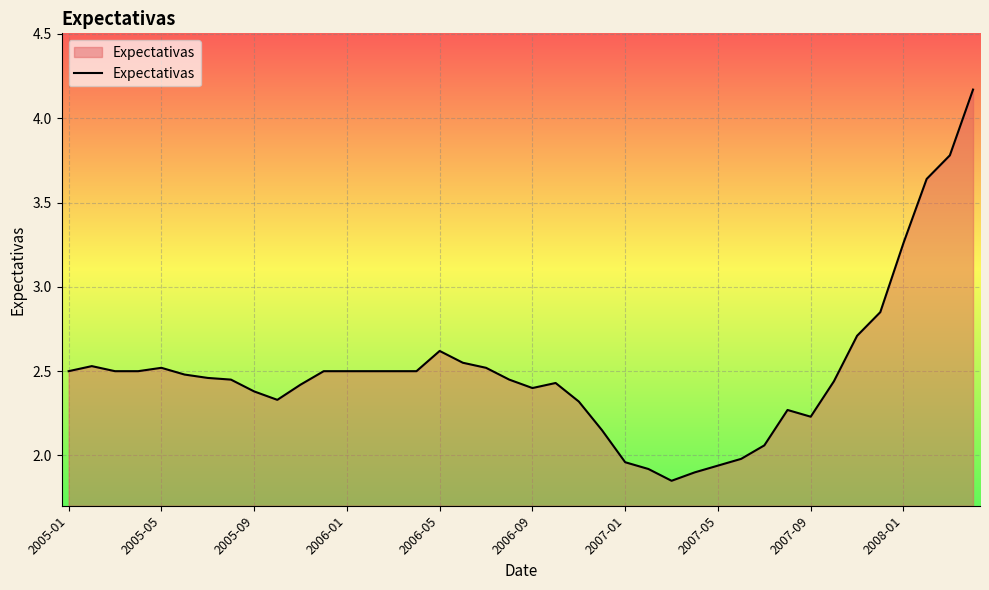

Which category has the lowest value across all series?

26